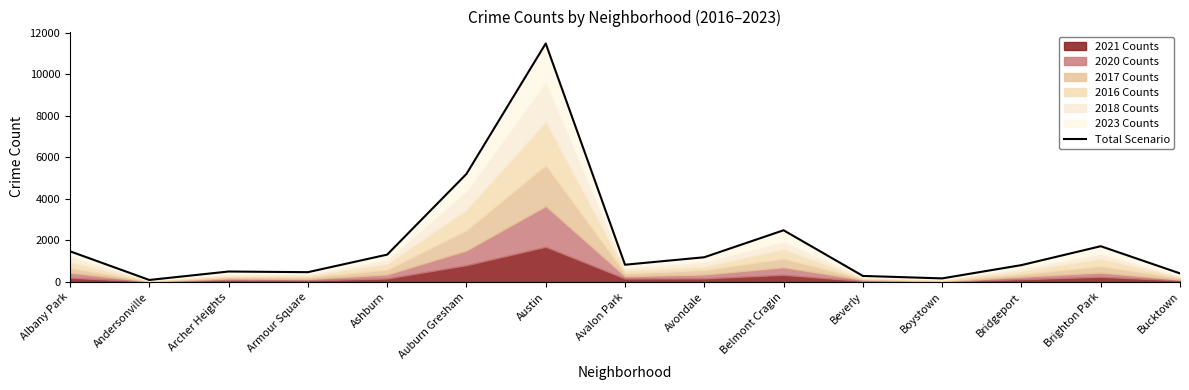

Between Armour Square and Andersonville, which is larger?

Armour Square